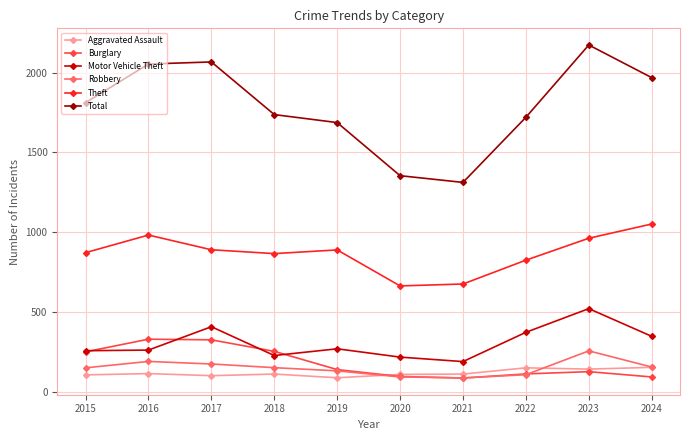

What is the total value across all series at 2024?

3785